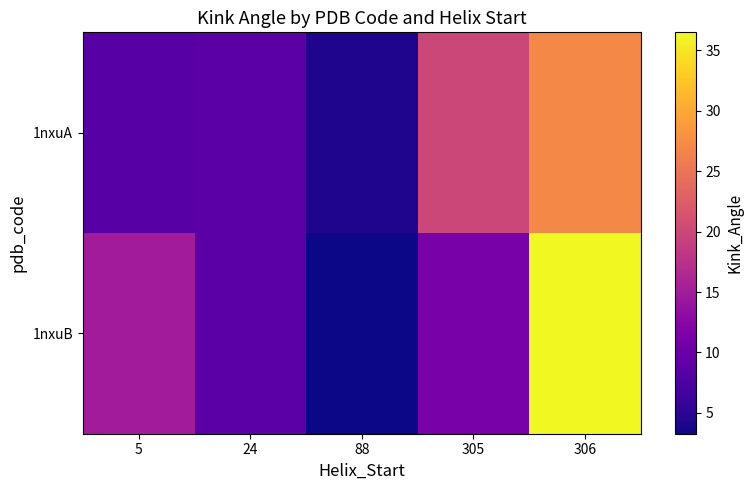

Reading left to right, transcribe all the data shown in this chart.

1nxuA: 5=8.4	24=8.7	88=4.3	305=20.0	306=27.1
1nxuB: 5=15.0	24=8.6	88=3.3	305=11.2	306=36.5